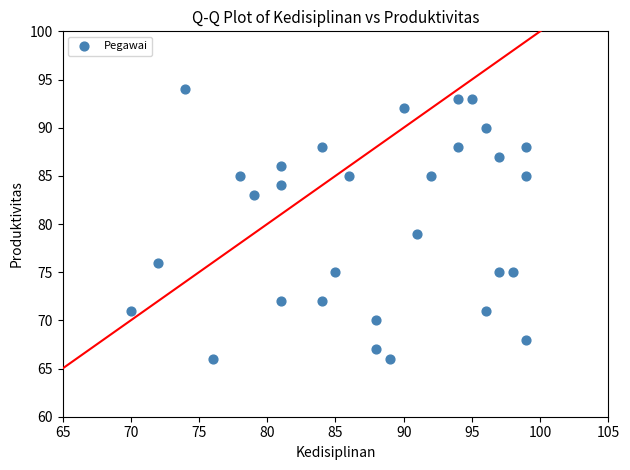

What Y value in the scatter plot is closest to 80?

79